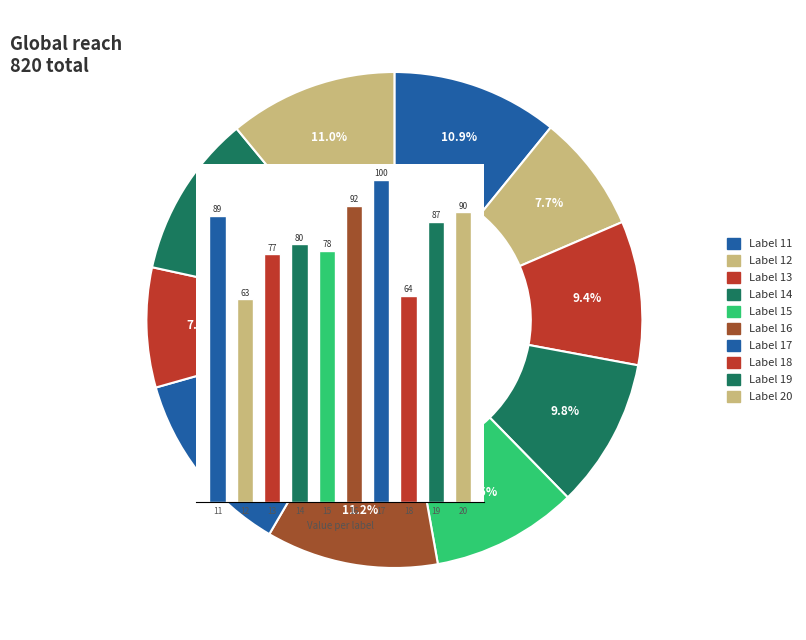

What is the smallest slice in the pie chart?

12